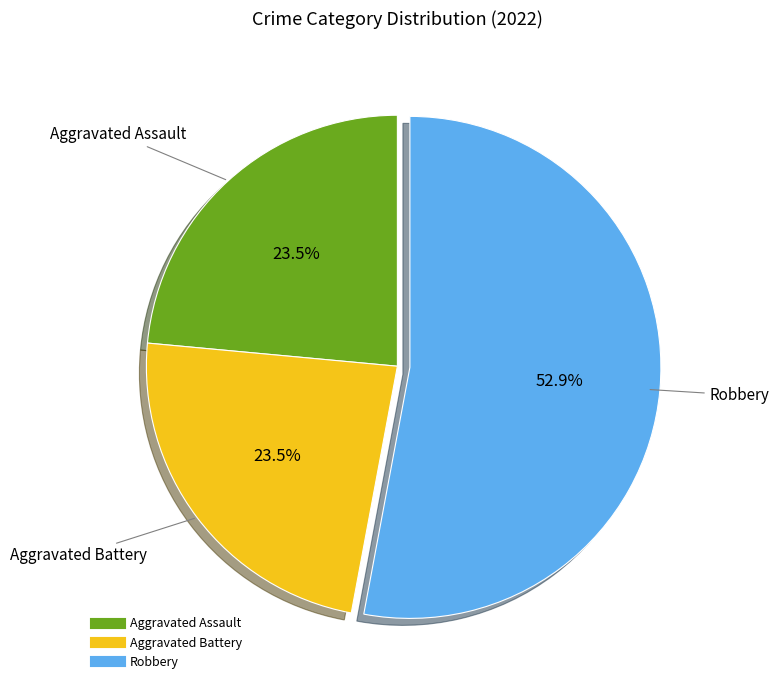

Does any single category account for the majority?

Yes